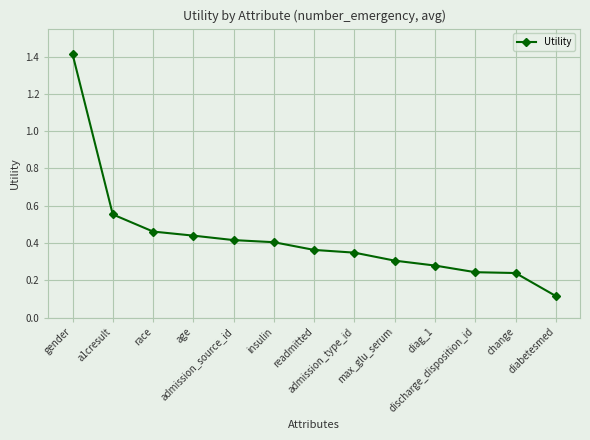

What is the sum of all values?

5.6